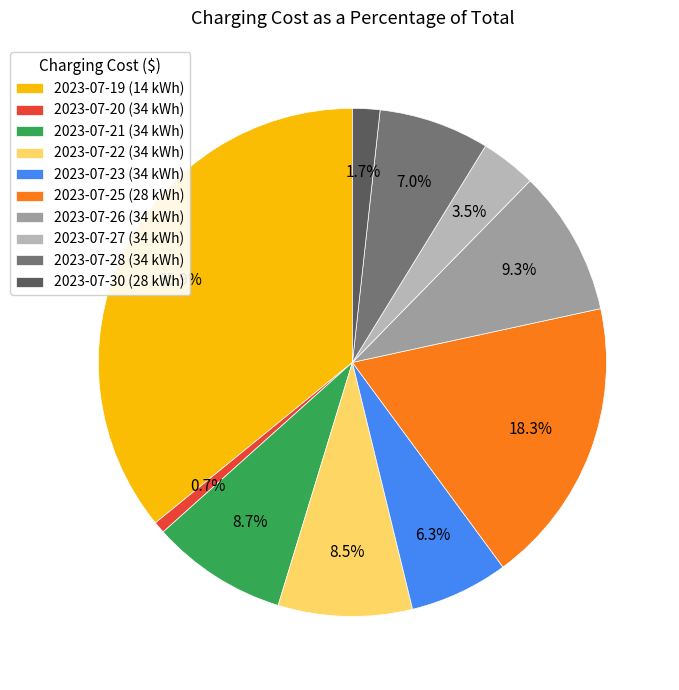

Is 2023-07-21 (34 kWh) the majority of the pie?

No